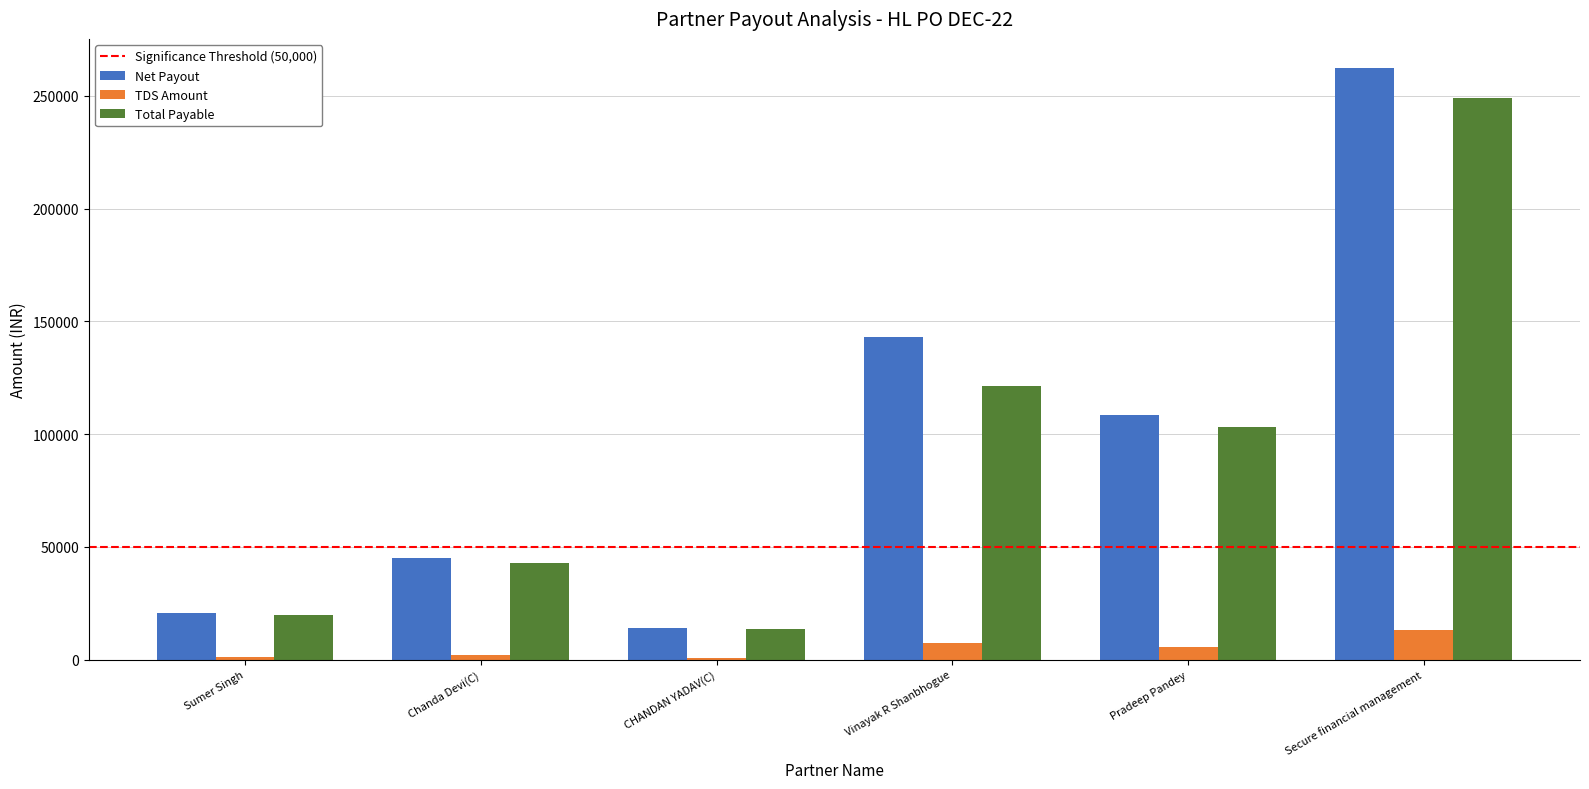

What is the maximum value for Total Payable?

249027.3